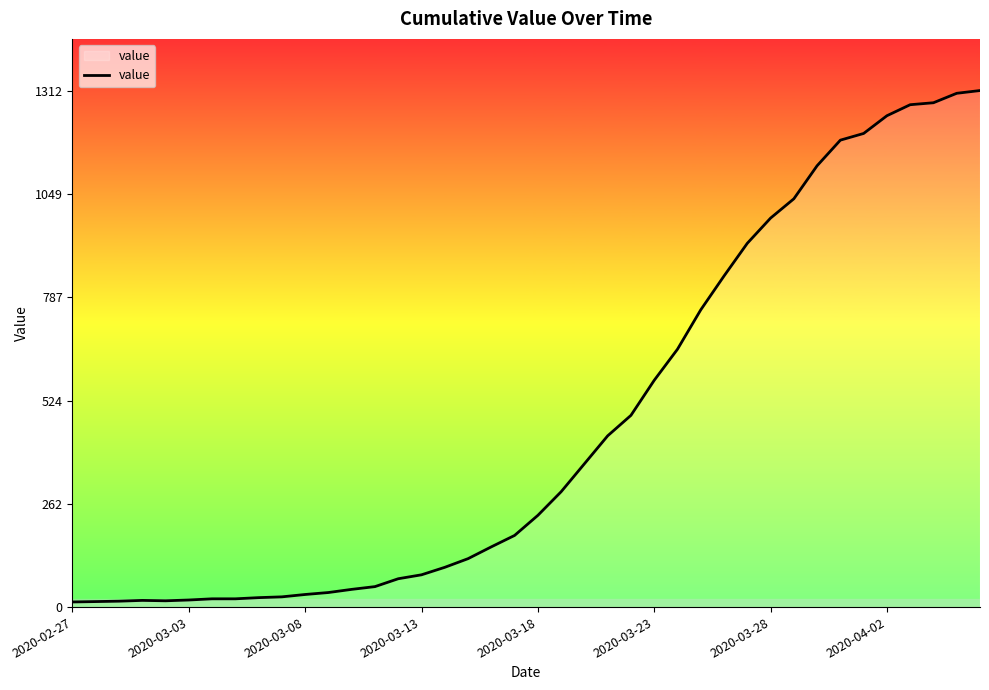

What is the greatest value displayed?

1312